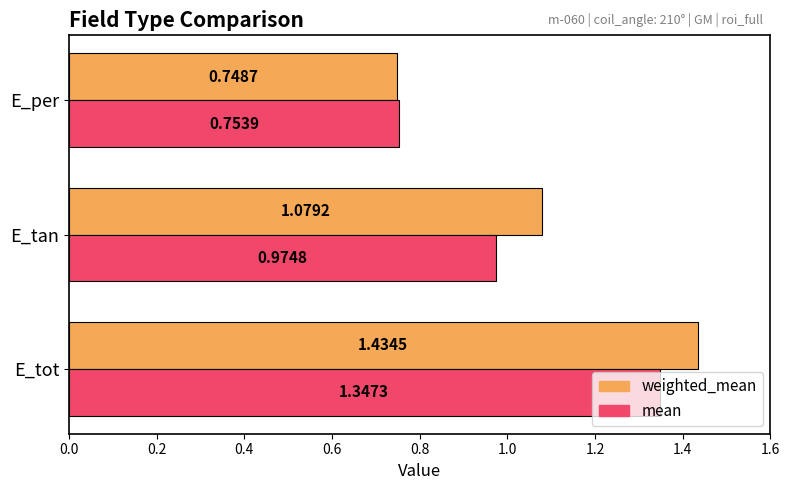

At which category is the sum across all series the highest?

E_tot